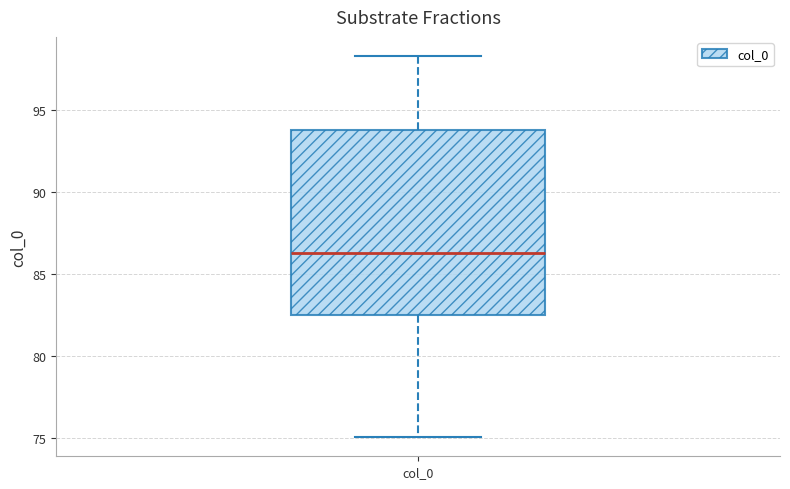

Read this box plot against the y-axis: the position of the median line, the range covered by the box, and the ends of both whiskers. The values are not printed on the chart, so give them approximately, as read against the axis.

median 86.5, box 82.5 to 94.0, whiskers 75.0 to 98.5